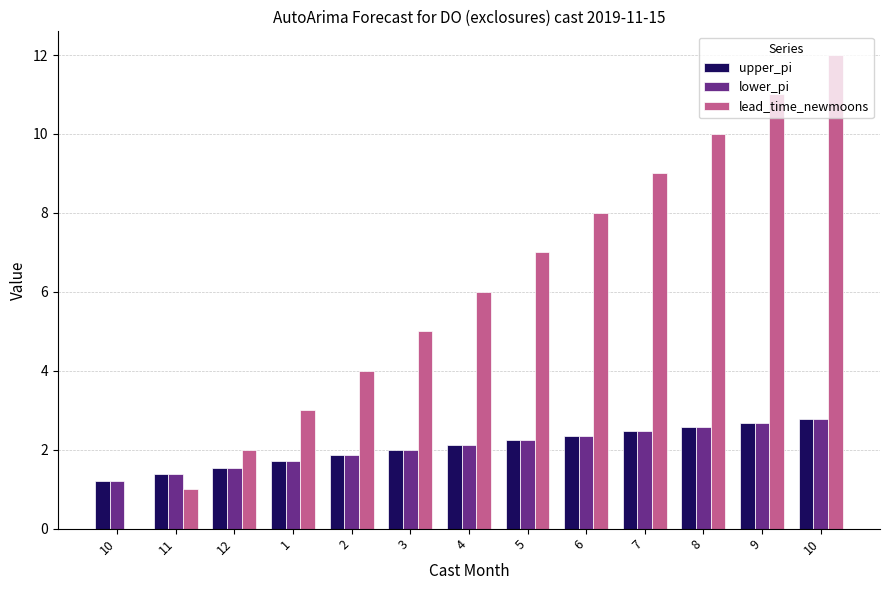

What are all the series names shown in the legend?

upper_pi, lower_pi, lead_time_newmoons